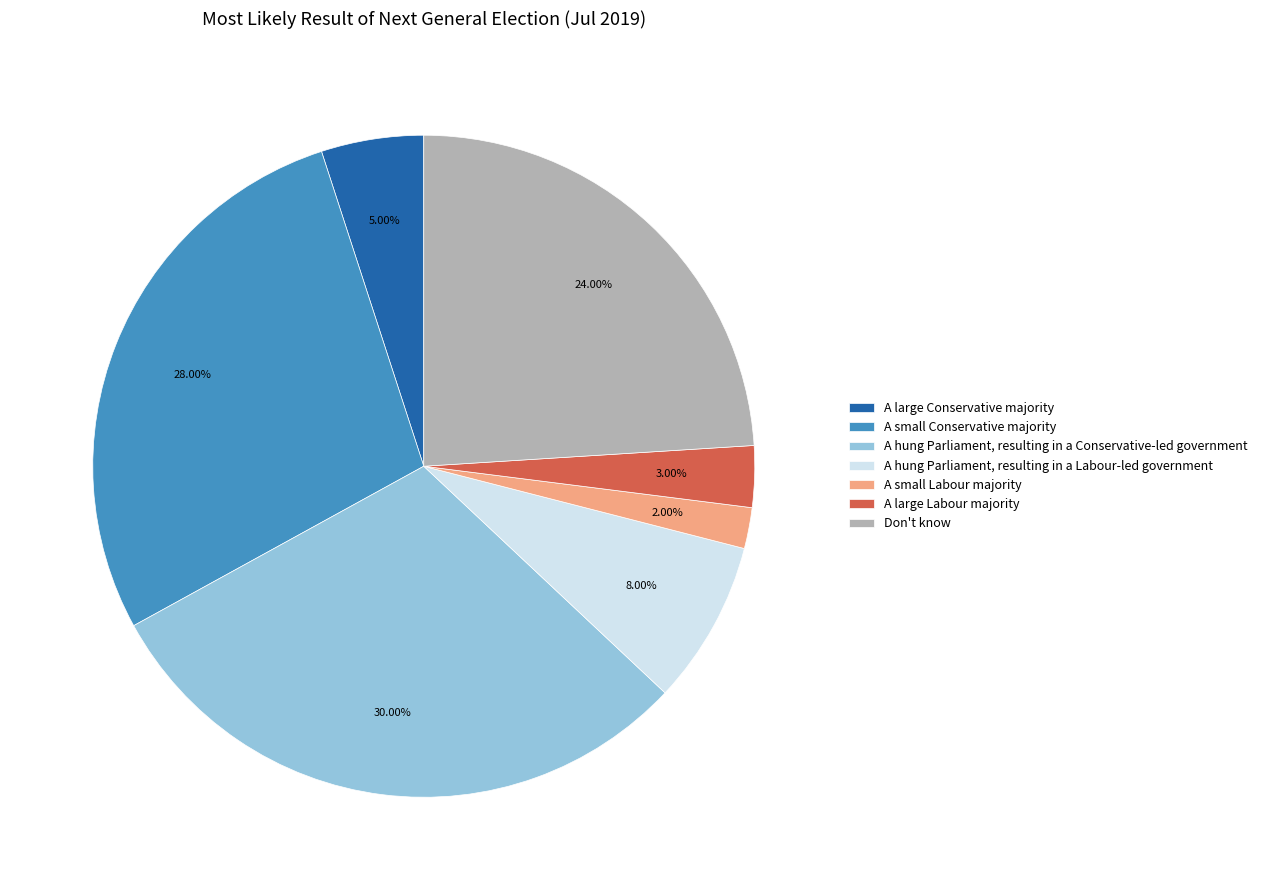

To the nearest percent, what percentage of the pie is Don't know?

24%